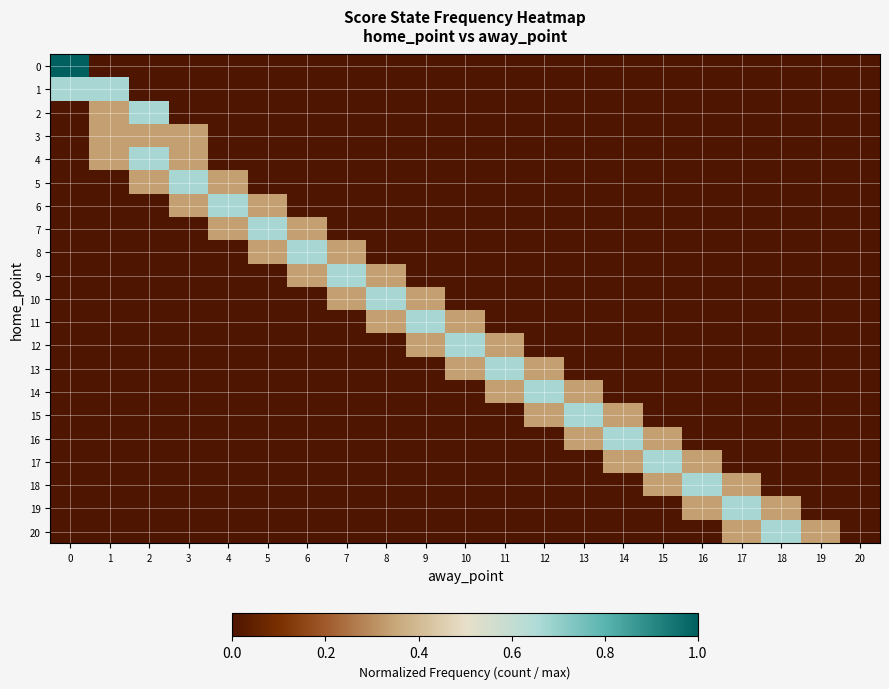

Which series changed the most between 9 and 11?

11